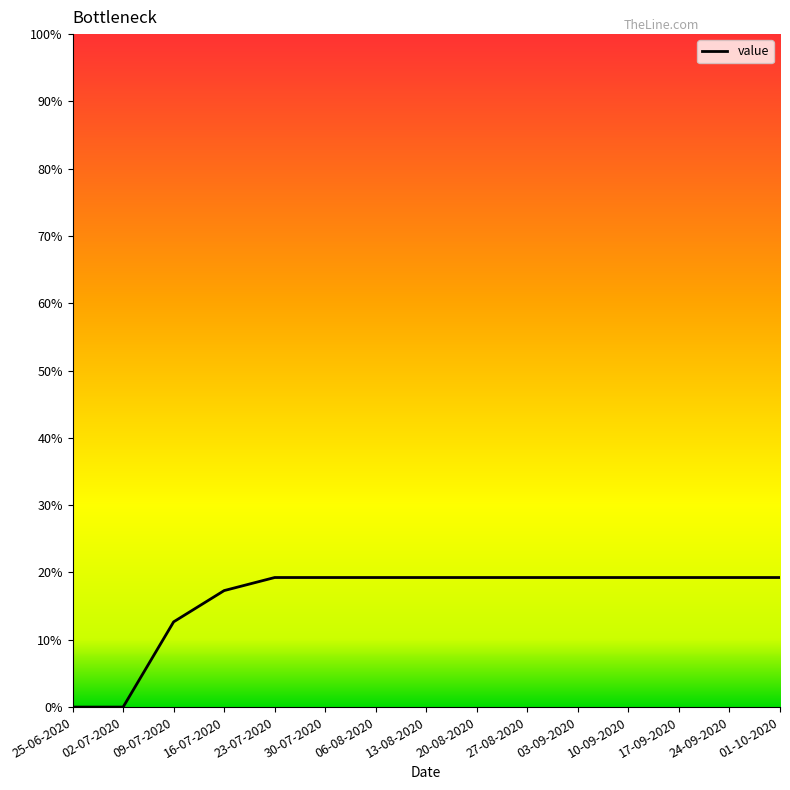

Where does the data first go above 19?

23-07-2020